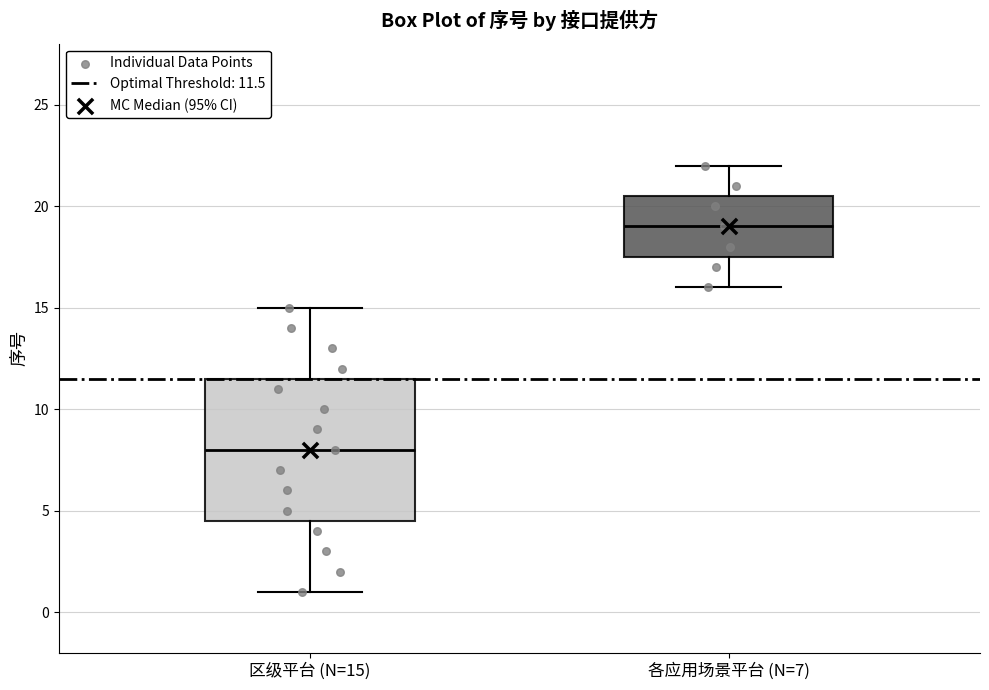

Reading left to right, read every box against the y-axis: the position of its median line, the range the box covers, and the ends of its whiskers. The values are not printed on the chart, so give them approximately, as read against the axis.

区级平台 (N=15): median 8.0, box 4.5 to 11.5, whiskers 1.0 to 15.0
各应用场景平台 (N=7): median 19.0, box 17.5 to 20.5, whiskers 16.0 to 22.0